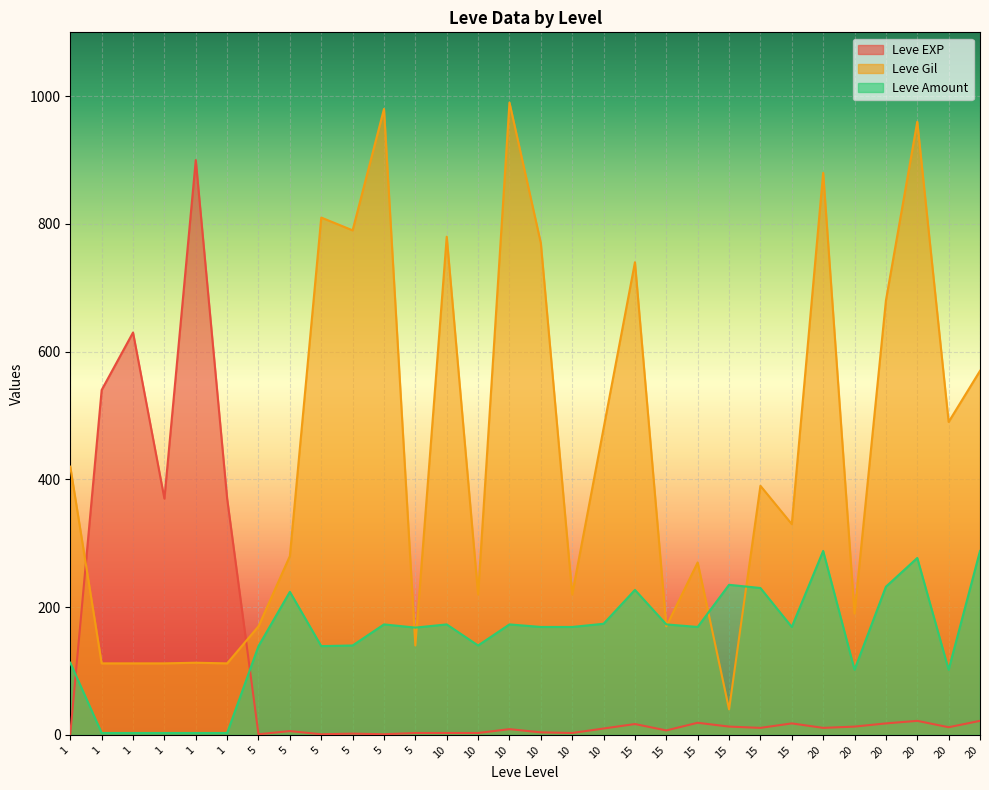

Does the chart display data point markers on the line(s)?

No